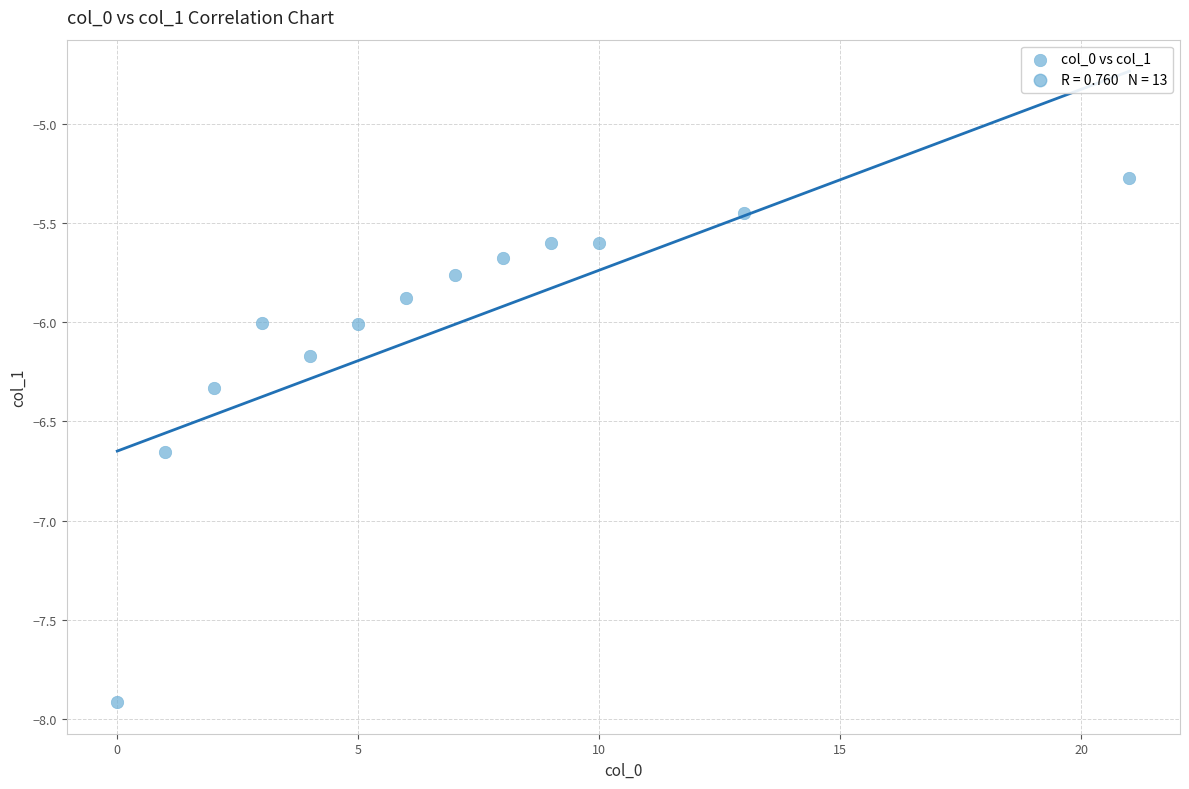

What is the range of X values (max minus min)?

21.0